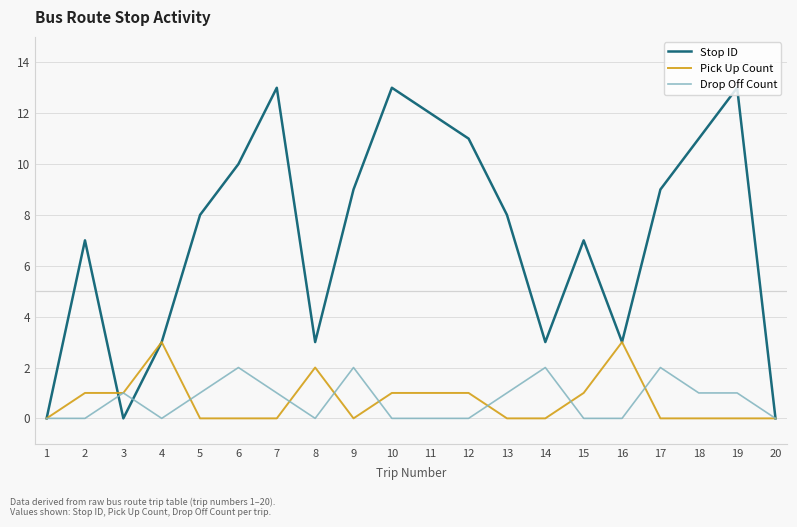

Is this an area chart (filled region under the line)?

No